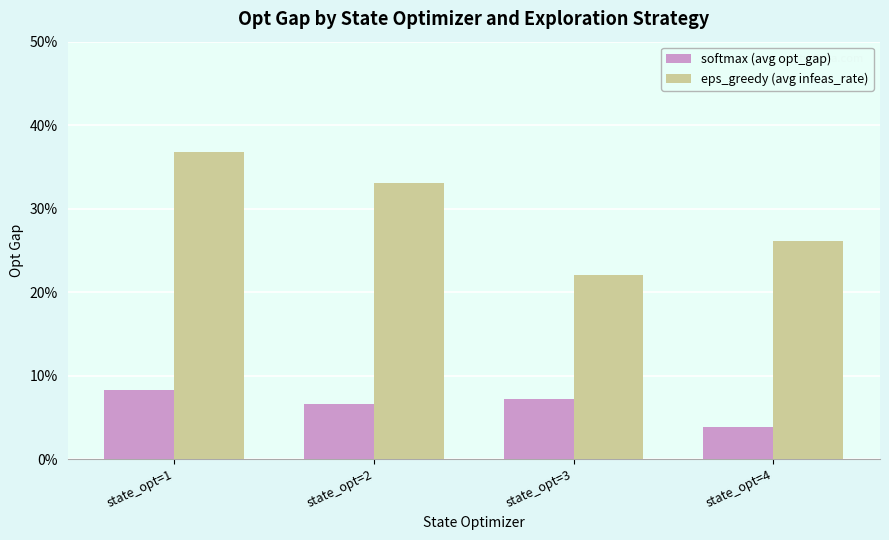

How many groups of bars are there?

4